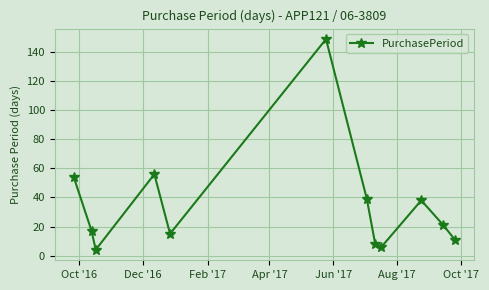

What is the value of the 1st point from the left?

54